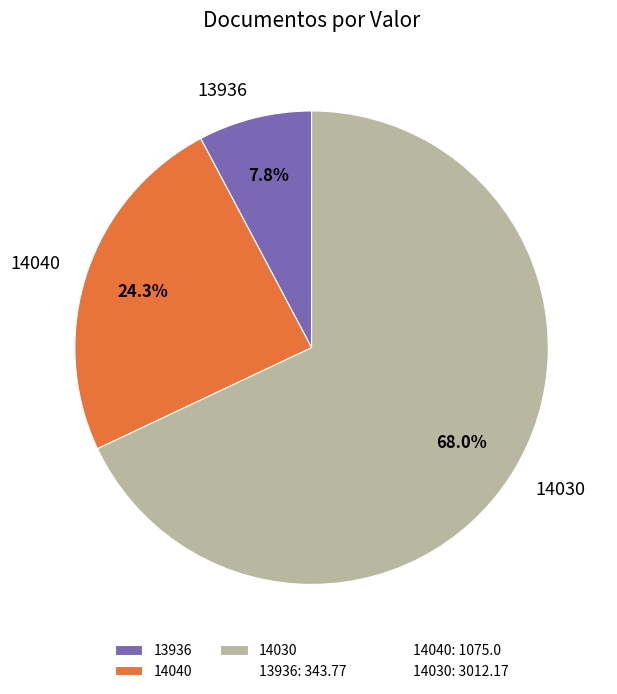

Is 14030 the majority of the pie?

Yes